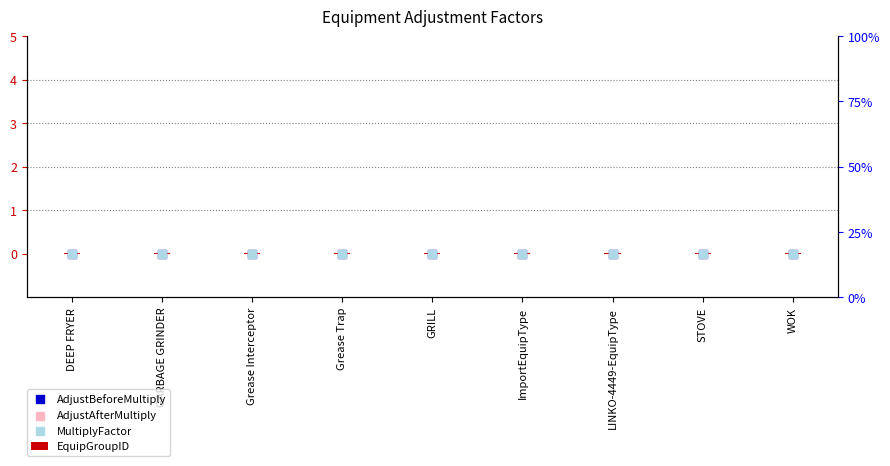

At which category is the sum across all series the highest?

DEEP FRYER